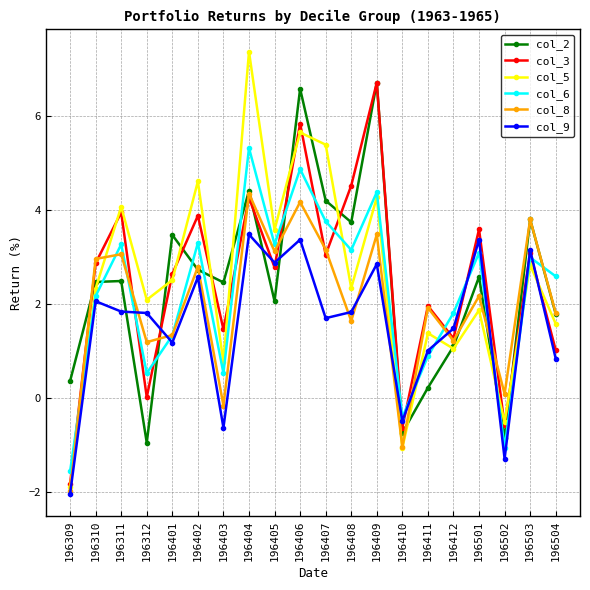

At which category is the sum across all series the highest?

196406